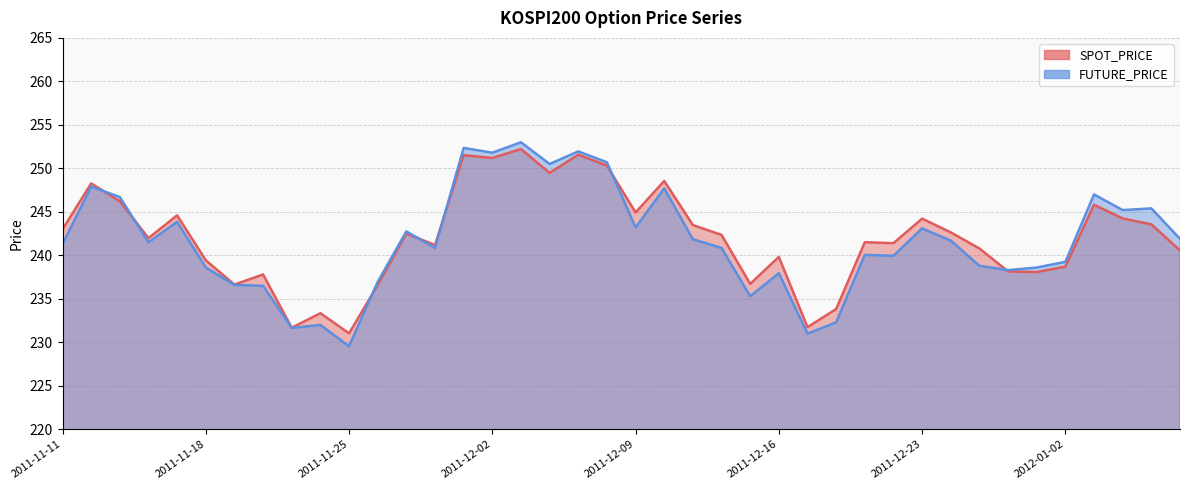

Where is the first local maximum for SPOT_PRICE?

2011-11-14